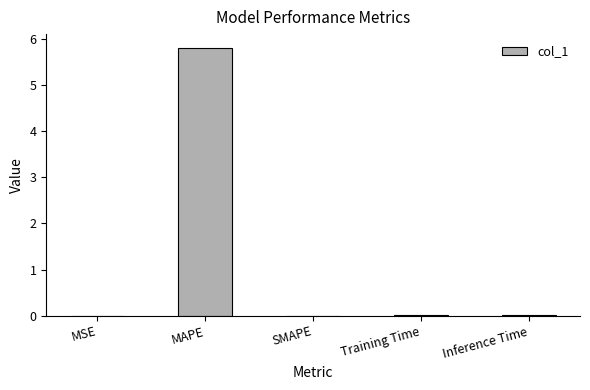

What is the sum of all values?

5.8